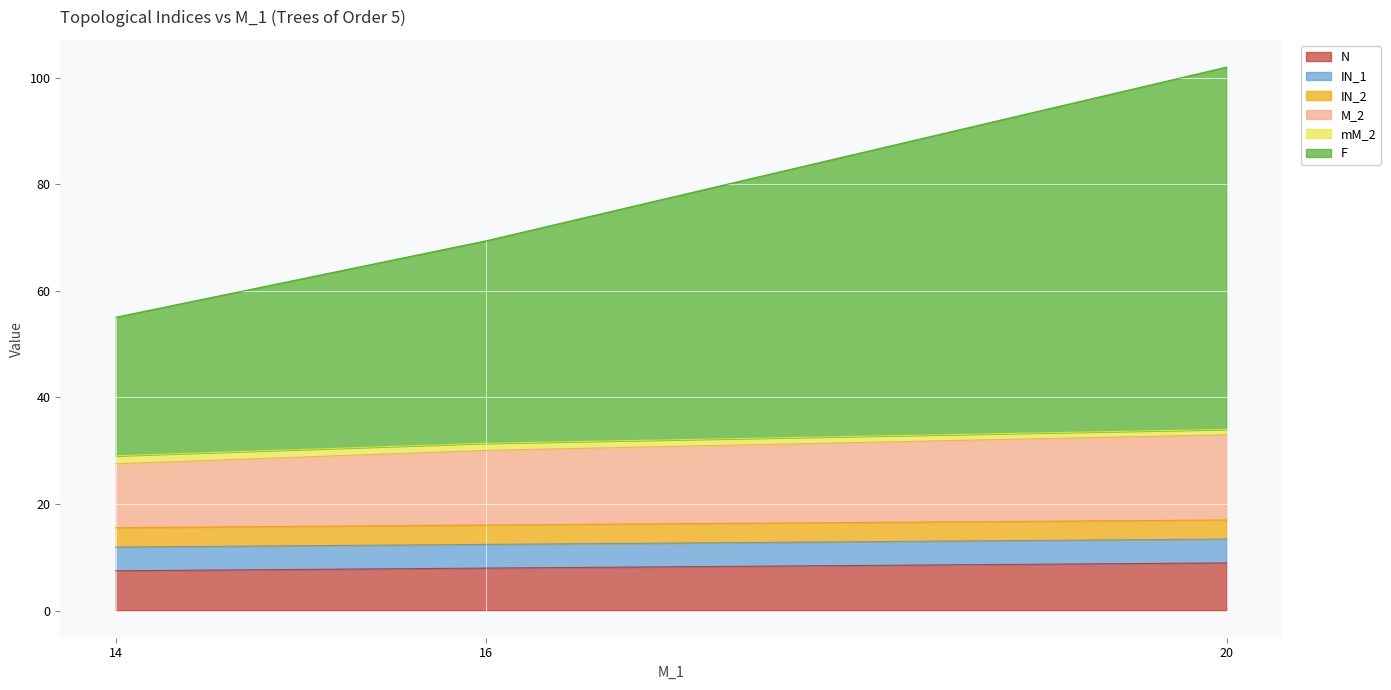

At which category does the chart reach its peak across all series?

20